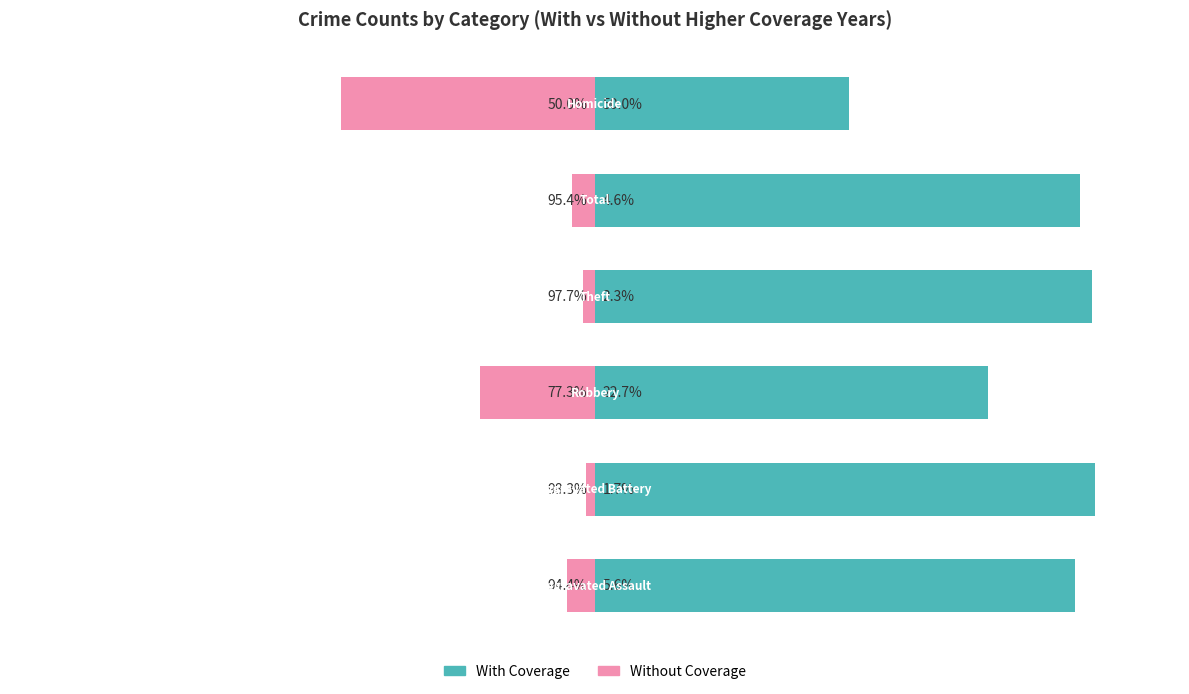

Which series has the largest range (max minus min)?

With Coverage